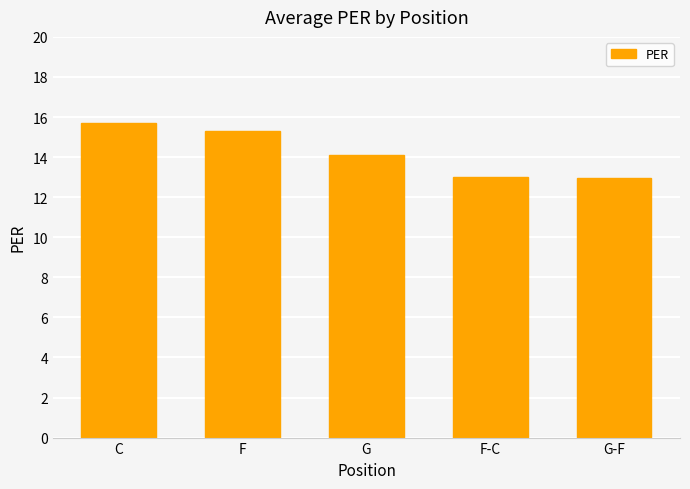

What is the value of the 1st bar from the left?

15.7